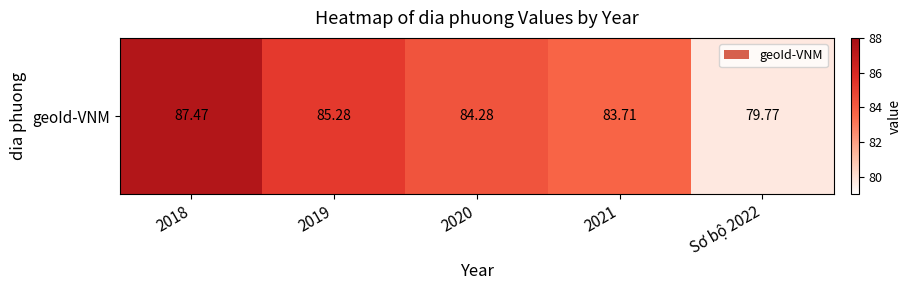

What is the sum of all values?

420.5